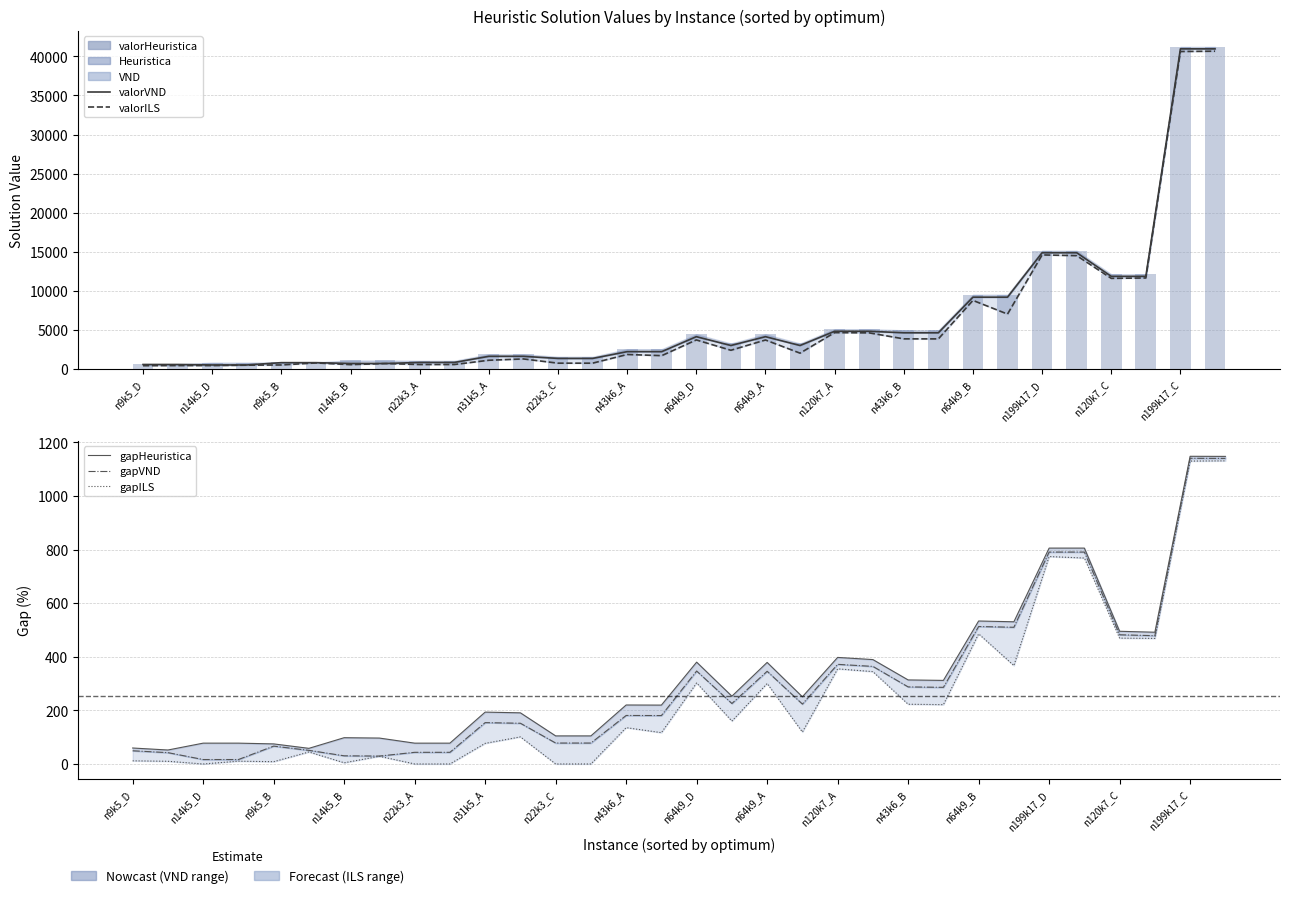

What is the difference between the second highest and second lowest values in the gapHeuristica series?

1089.6